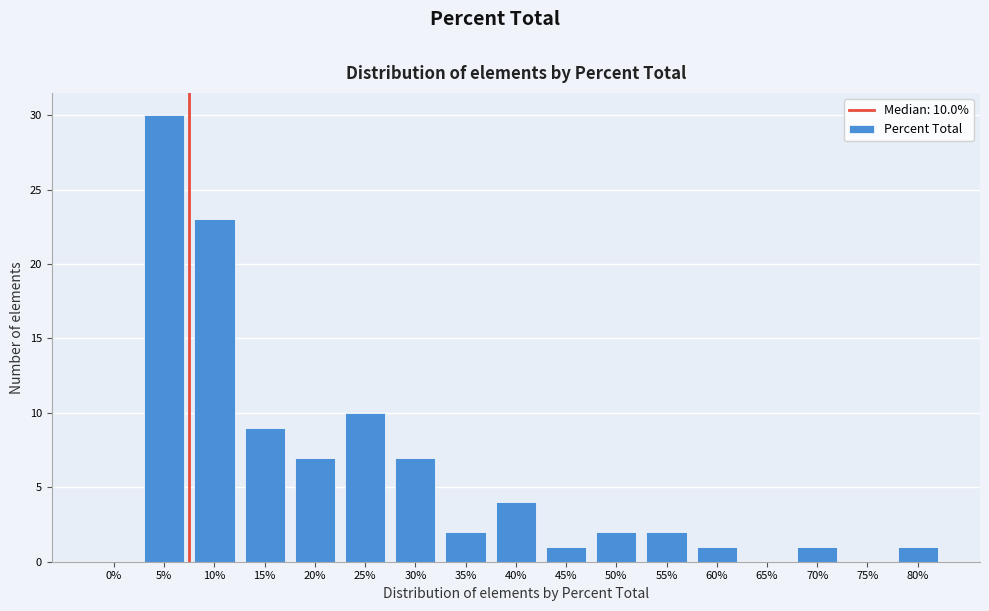

Reading right to left, extract all data points from this chart.

80%=1	75%=0	70%=1	65%=0	60%=1	55%=2	50%=2	45%=1	40%=4	35%=2	30%=7	25%=10	20%=7	15%=9	10%=23	5%=30	0%=0